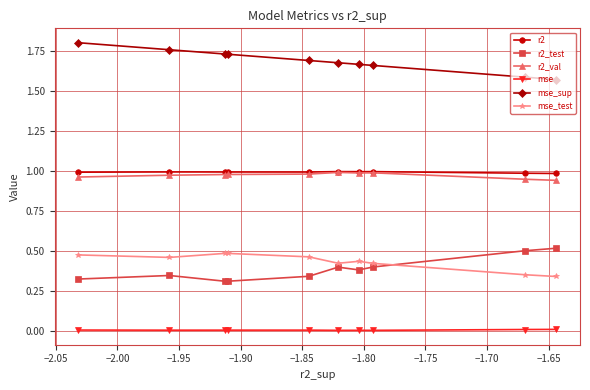

Which series has the largest total across all categories?

mse_sup